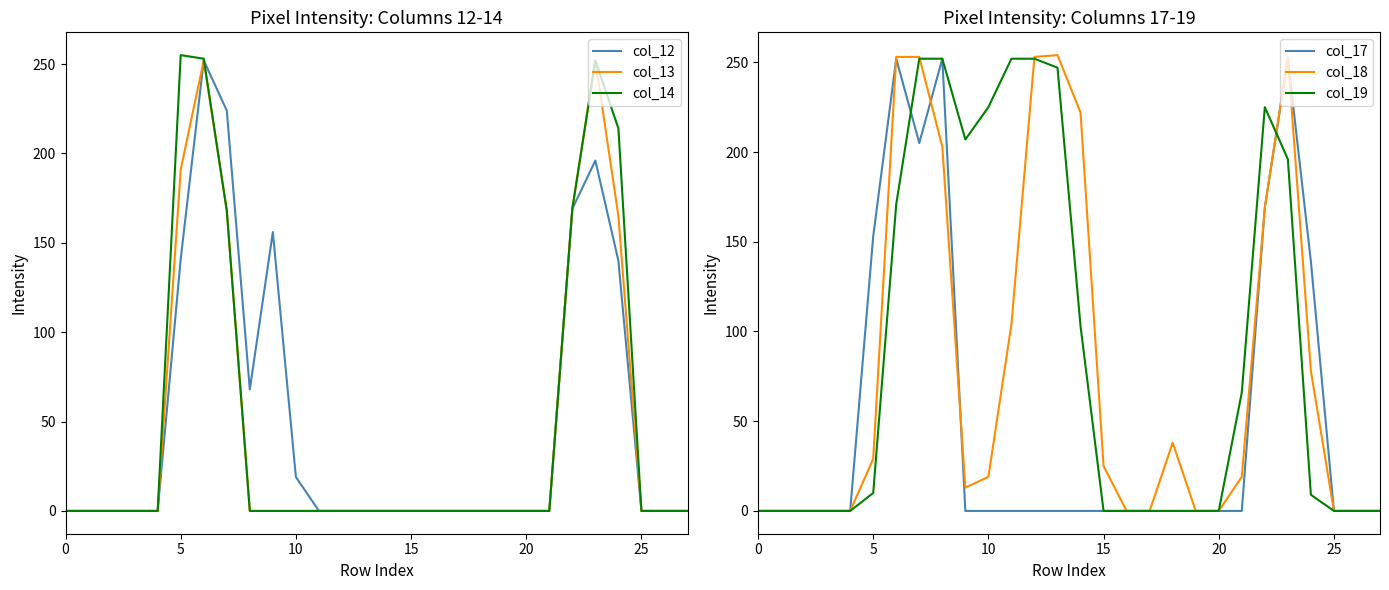

How many values in the col_14 series exceed 0?

6